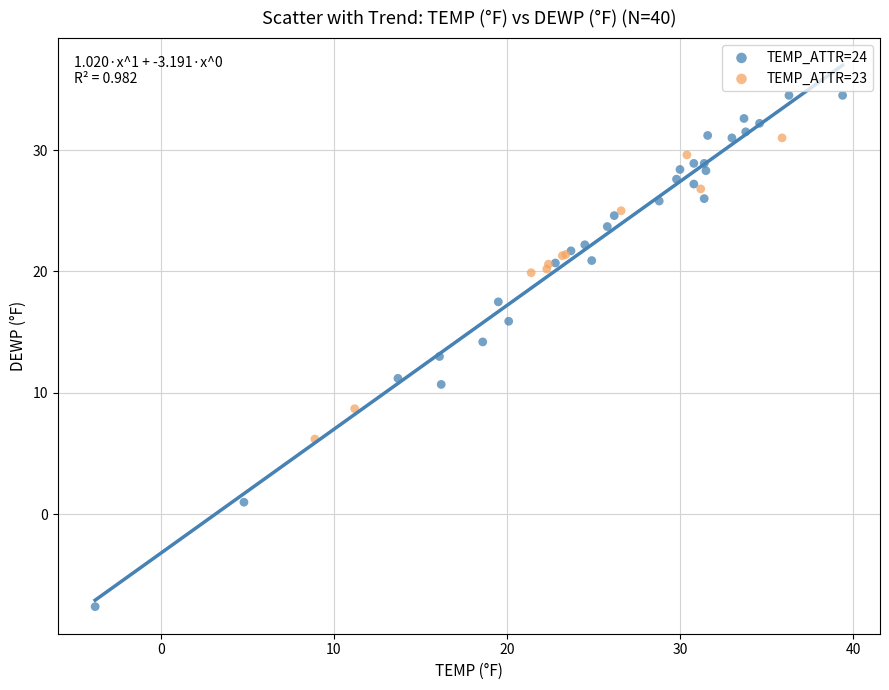

Which series has the largest Y range (max minus min)?

TEMP_ATTR=24